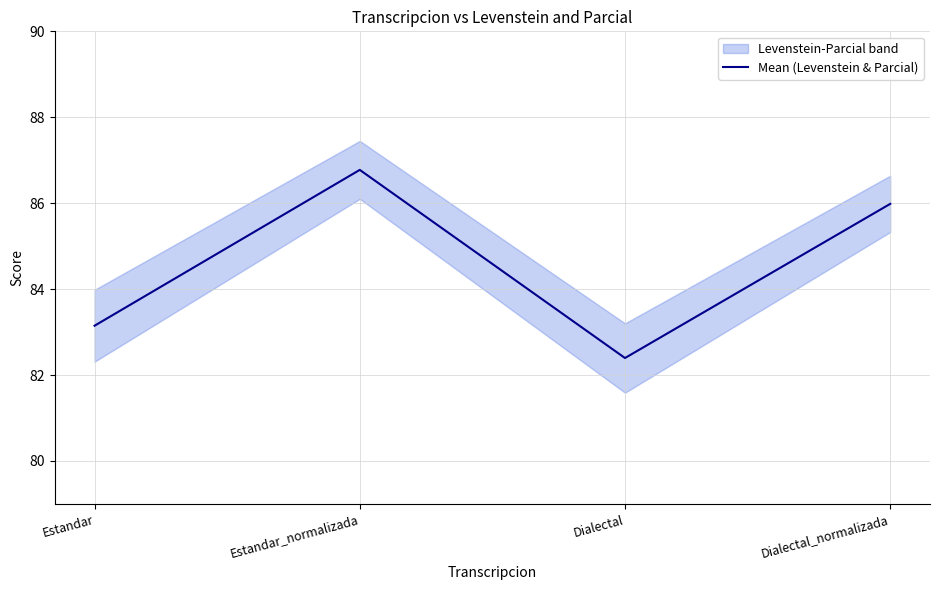

What is the approximate value at Estandar?

83.1